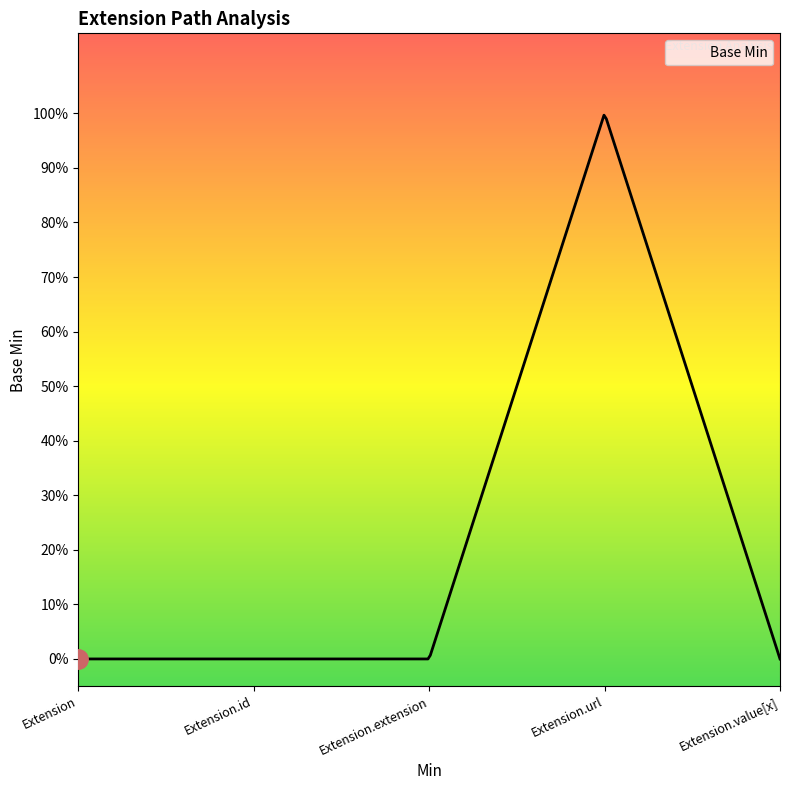

Is this an area chart (filled region under the line)?

Yes